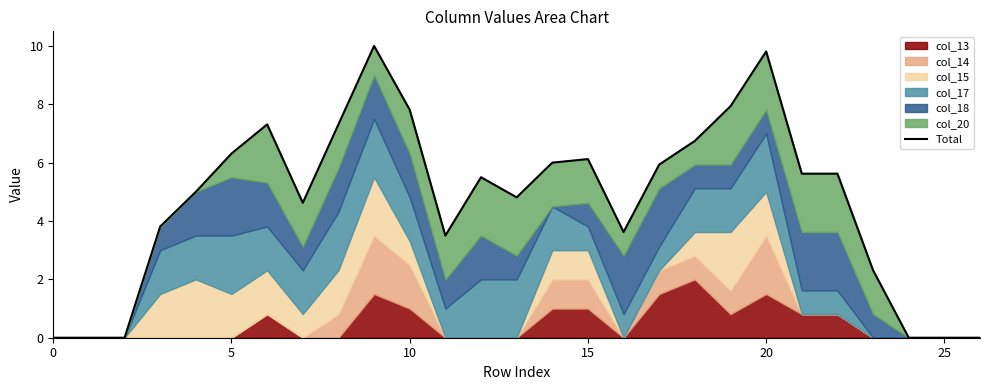

Reading left to right, transcribe all the data shown in this chart.

0.0	0.0	0.0	3.8	5.0	6.3	7.3	4.6	7.3	10.0	7.8	3.5	5.5	4.8	6.0	6.1	3.6	5.9	6.7	7.9	9.8	5.6	5.6	2.3	0.0	0.0	0.0